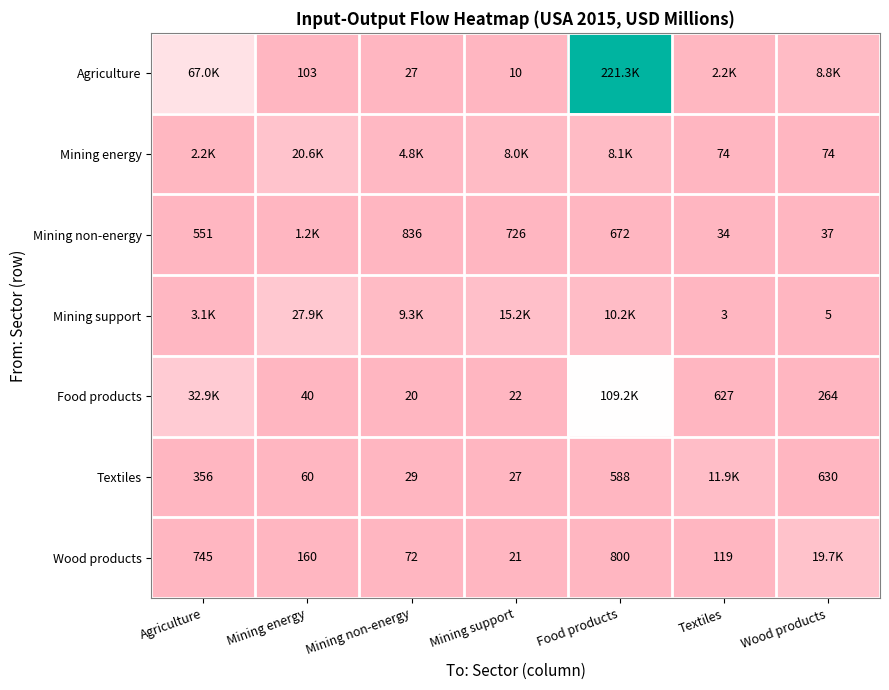

True or false: Food products has a value of 68.7 at Mining energy.

False